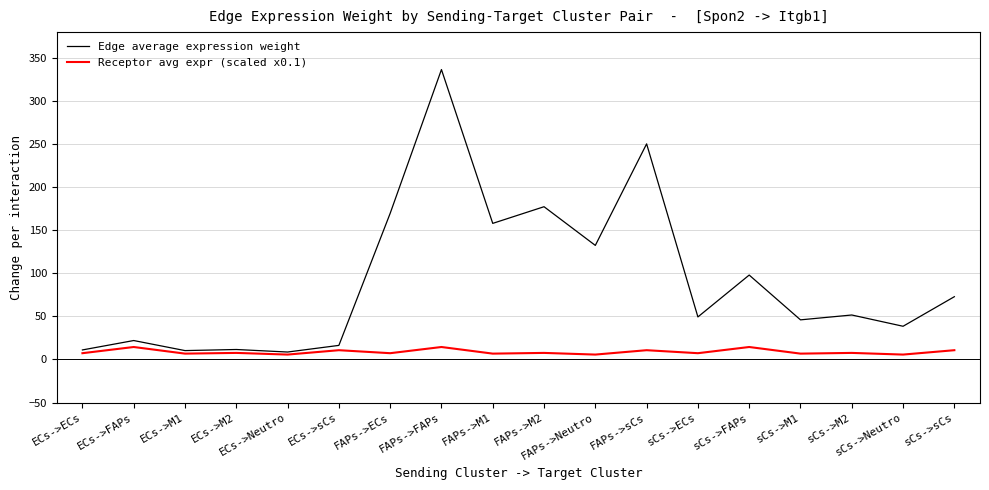

What position from the right is ECs->M1?

16